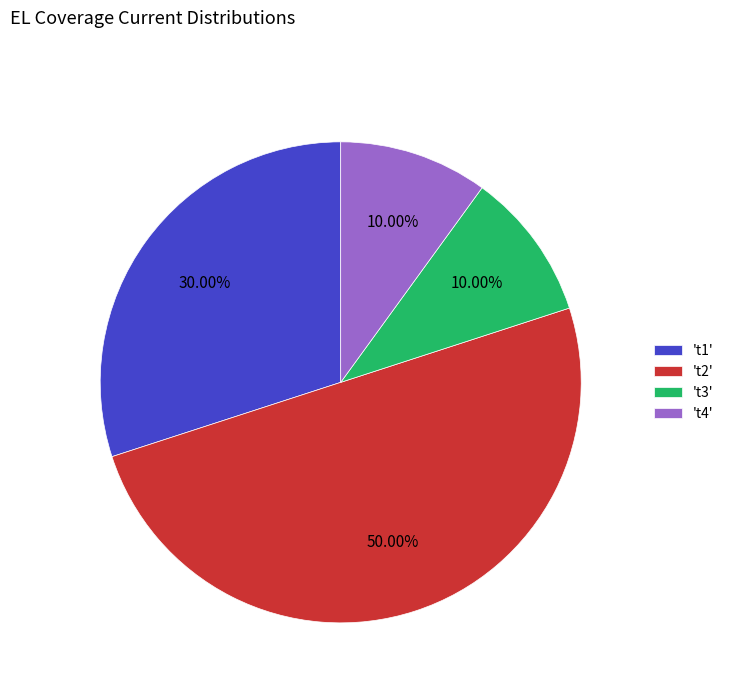

How many segments does this pie chart have?

4